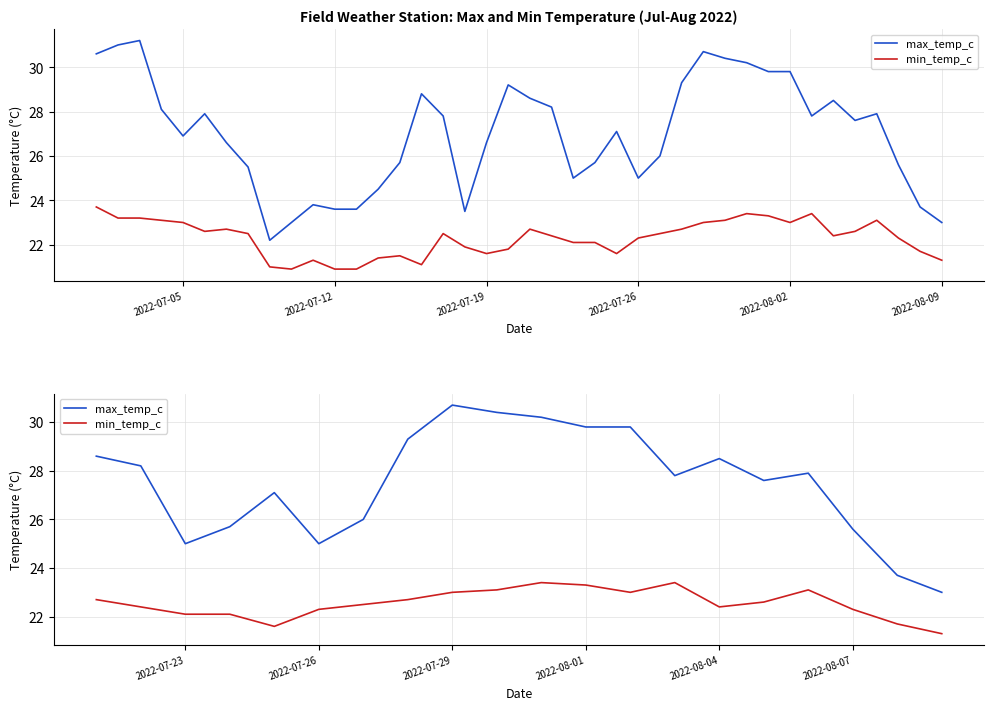

What is the value of the max_temp_c point at the 5th from the left?

27.1